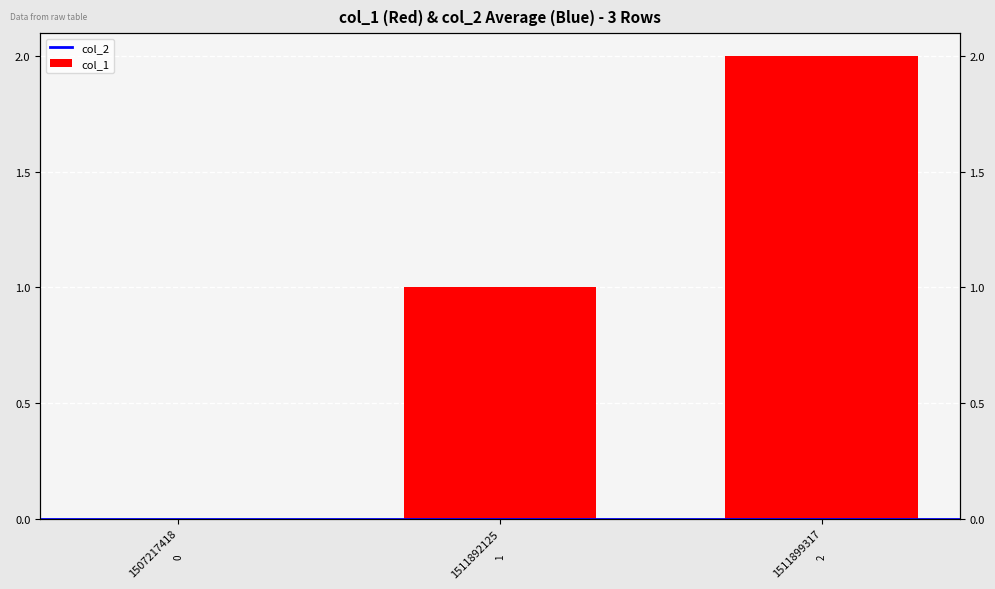

Does the chart contain stacked bars?

No